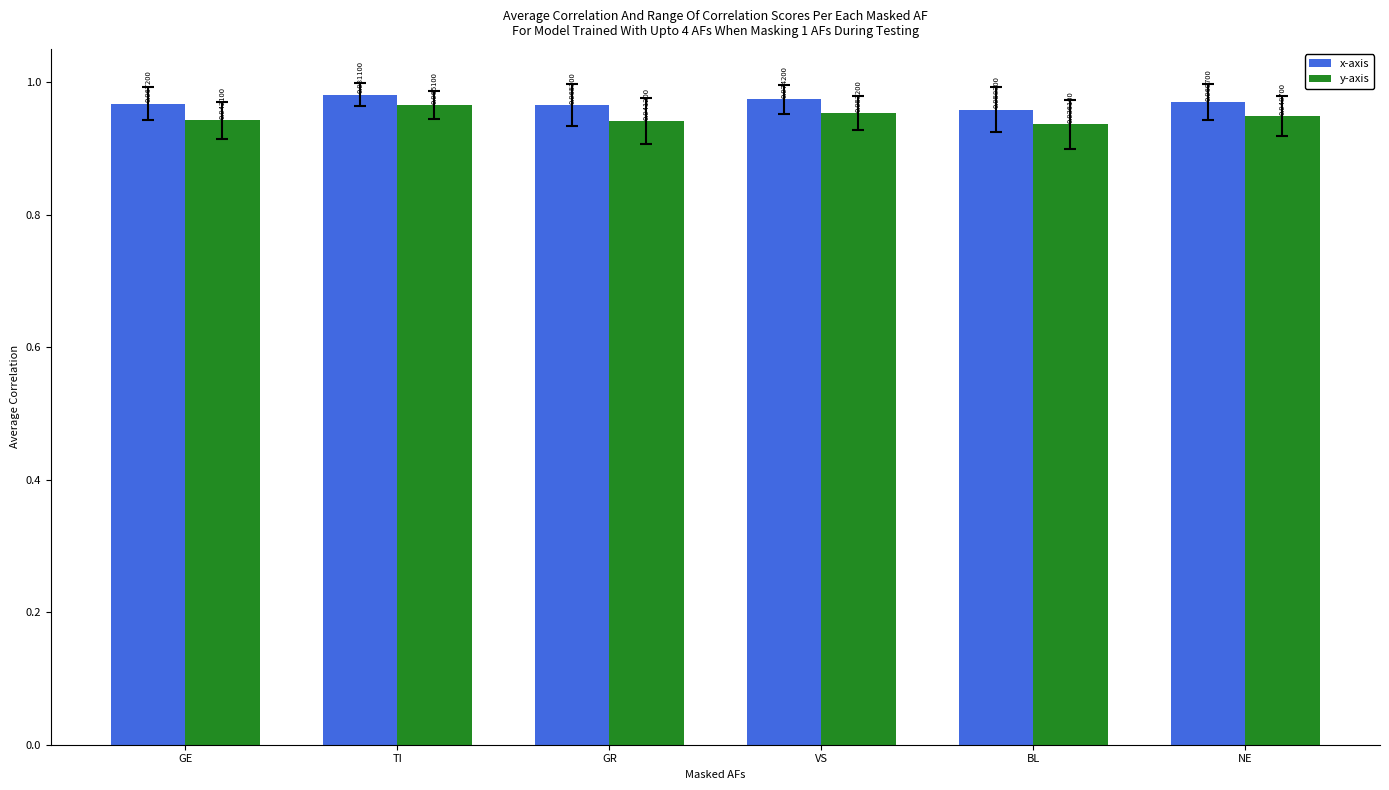

Between GE and TI, which series saw the biggest shift?

y-axis